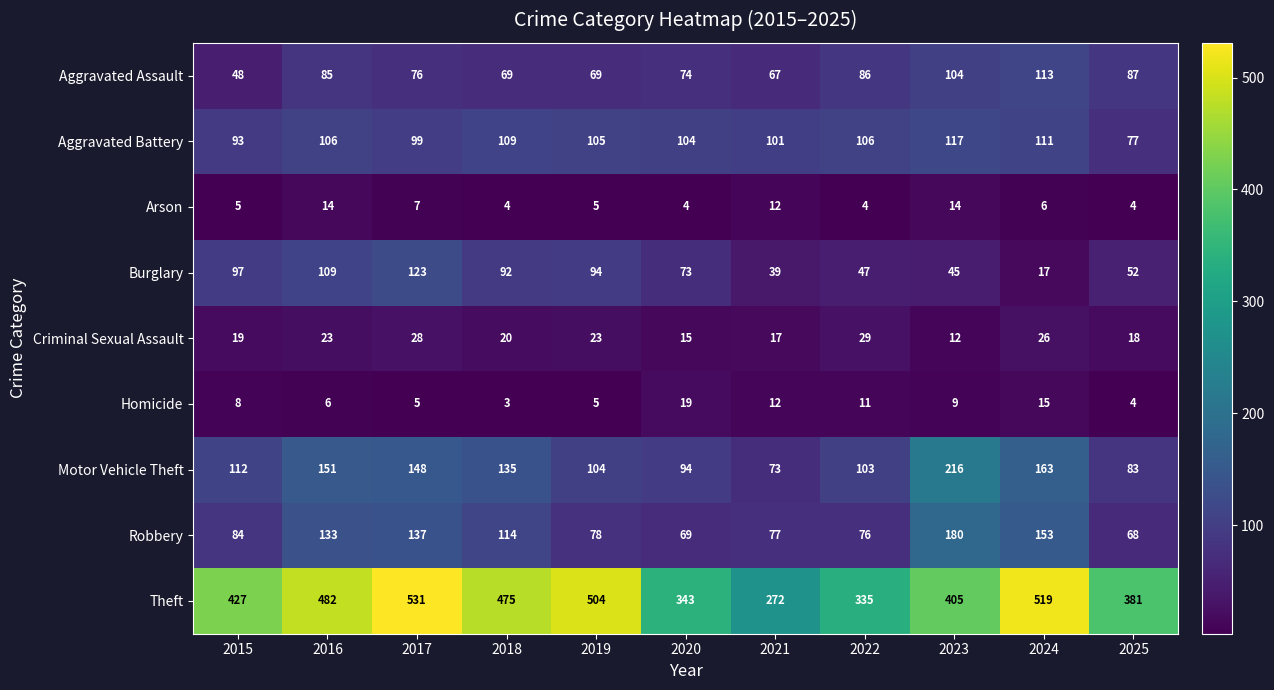

What is the total value across all series at 2015?

893